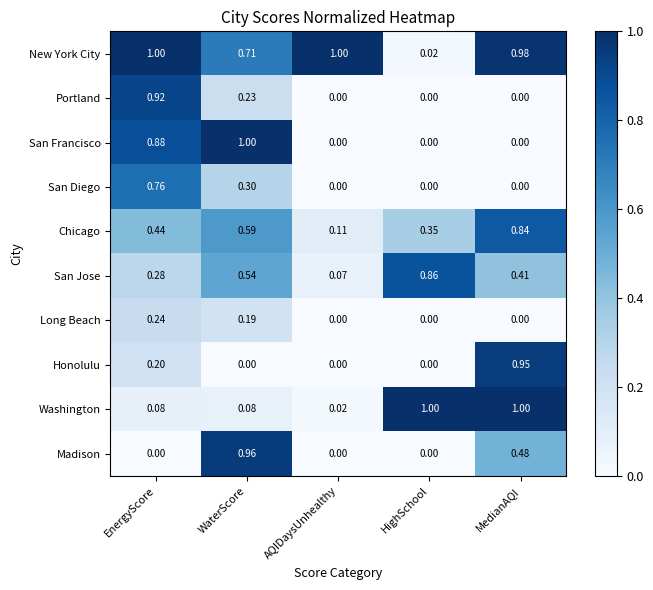

List the labels in order of Chicago value, smallest first.

AQIDaysUnhealthy, HighSchool, EnergyScore, WaterScore, MedianAQI